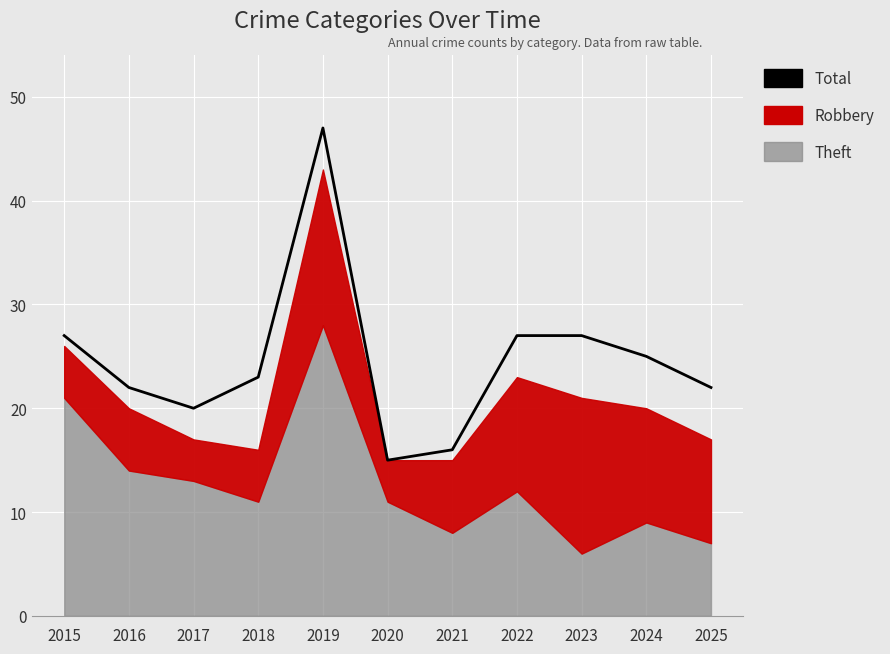

What is the sum of the values at 2022 and 2015?

54